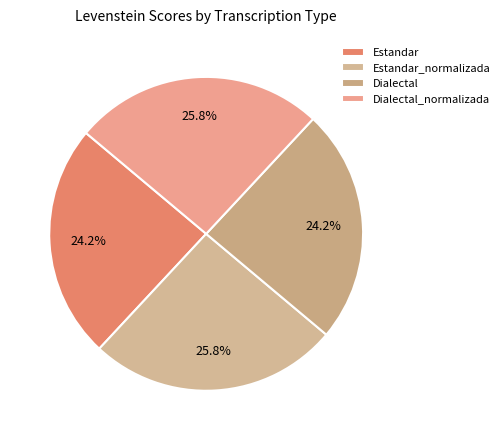

To the nearest percent, what is the combined percentage of Estandar_normalizada and Estandar?

50%